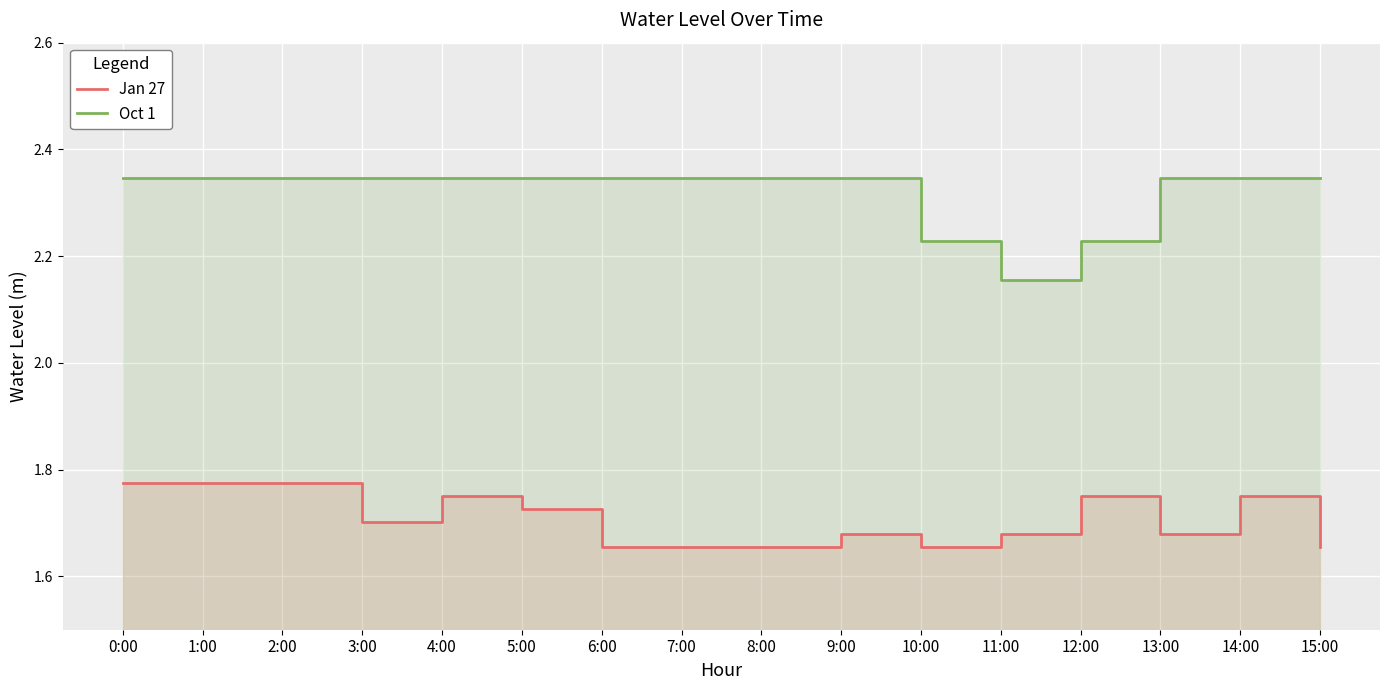

What is the average value of the Jan 27 series?

1.7